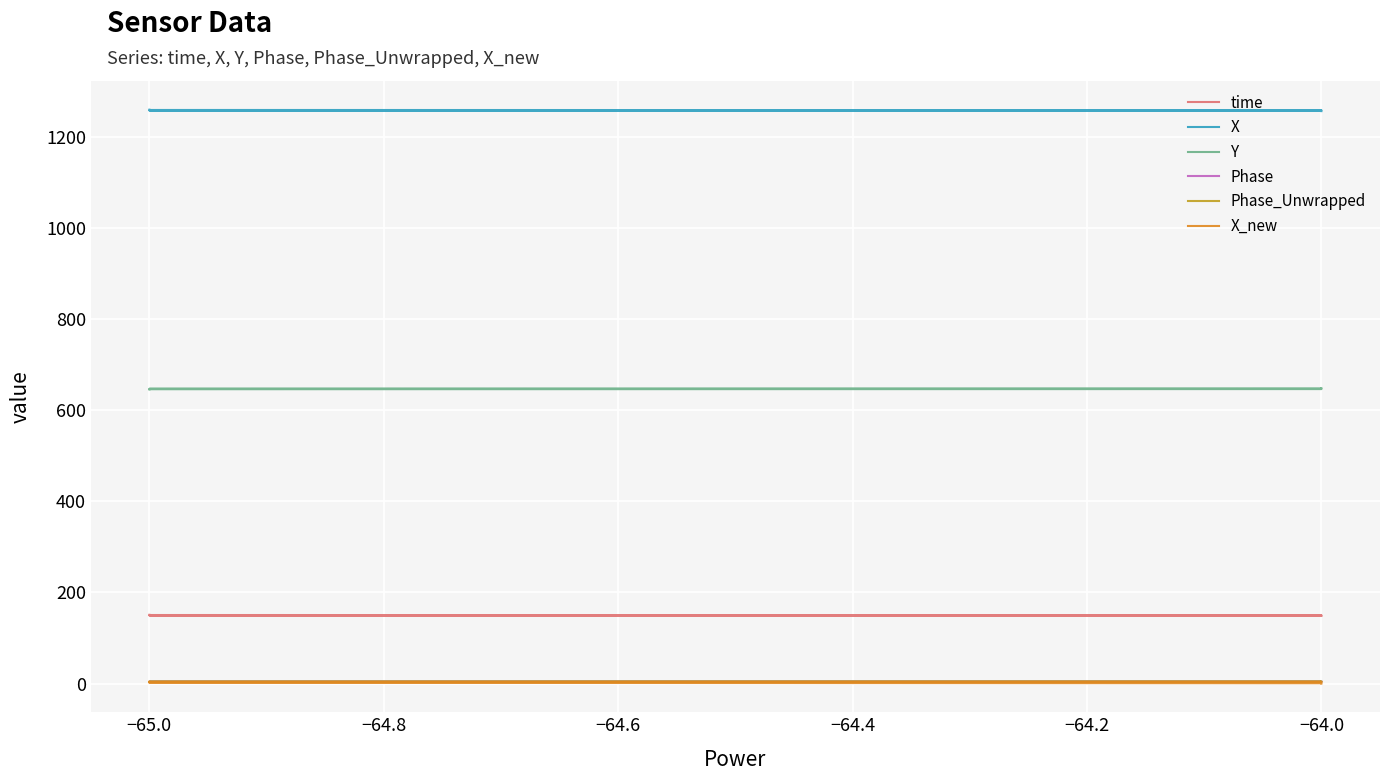

What is the sum of the Y values at −64.4 and −64.6?

1292.9